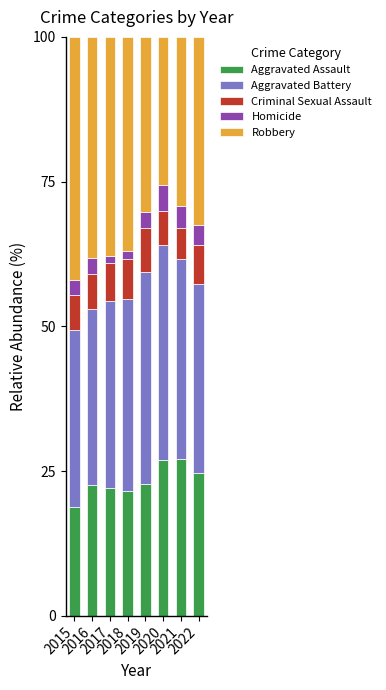

What is the highest value of the Aggravated Assault series?

27.1